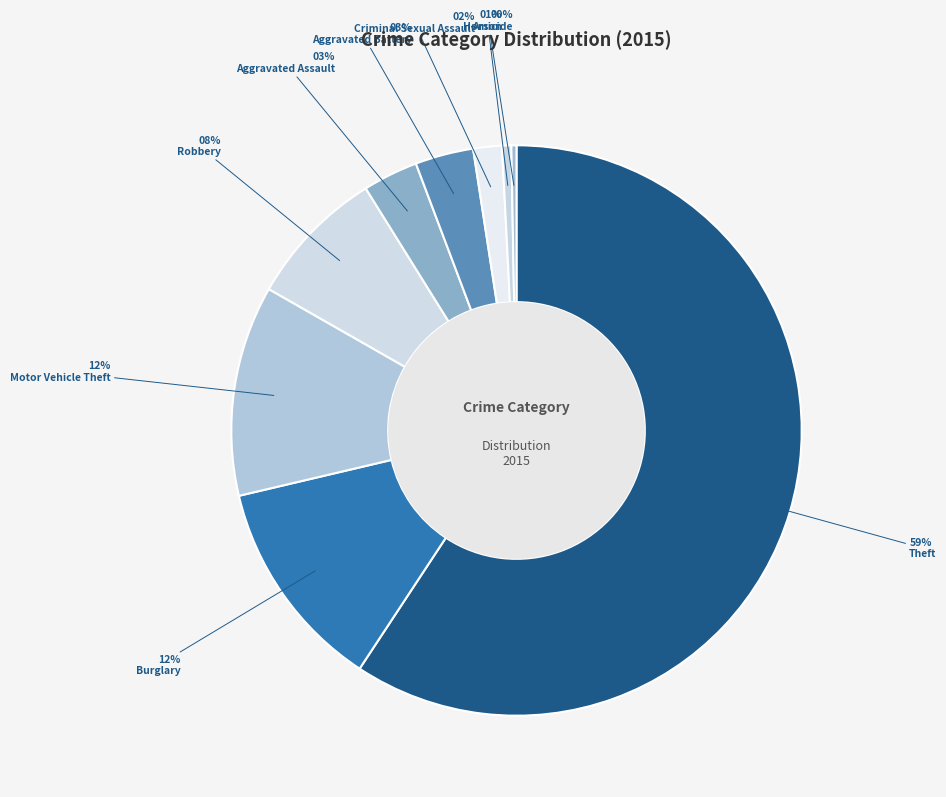

Which slice represents more than half of the pie?

Theft